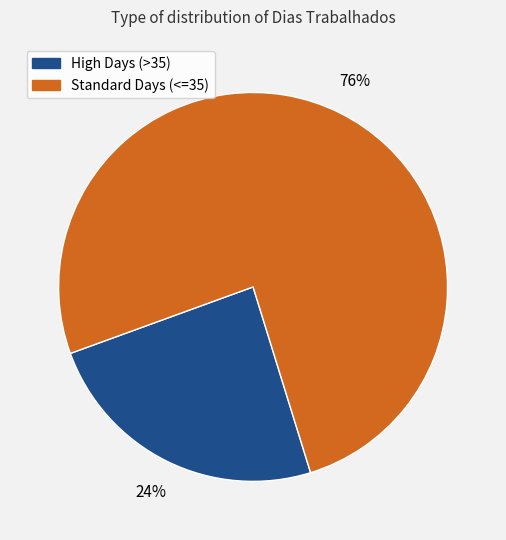

To the nearest percent, what is the difference between the largest and smallest slice percentages?

52%